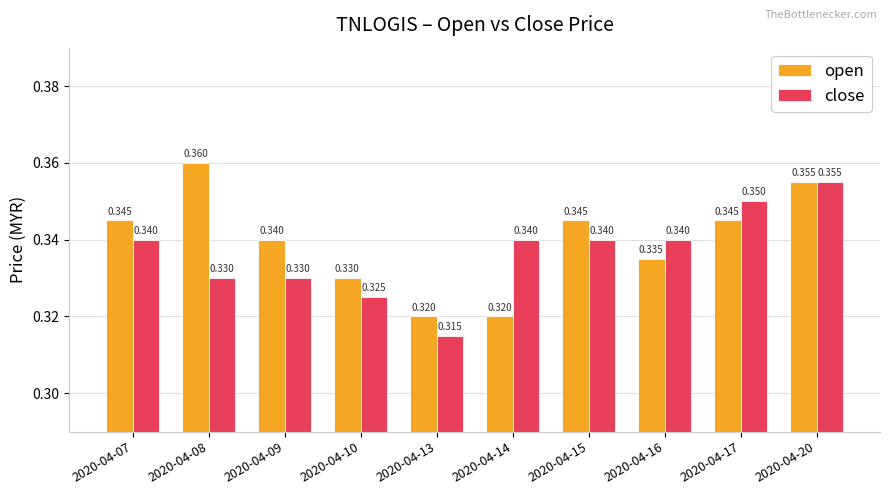

What is the sum of the open values at 2020-04-17 and 2020-04-08?

0.7